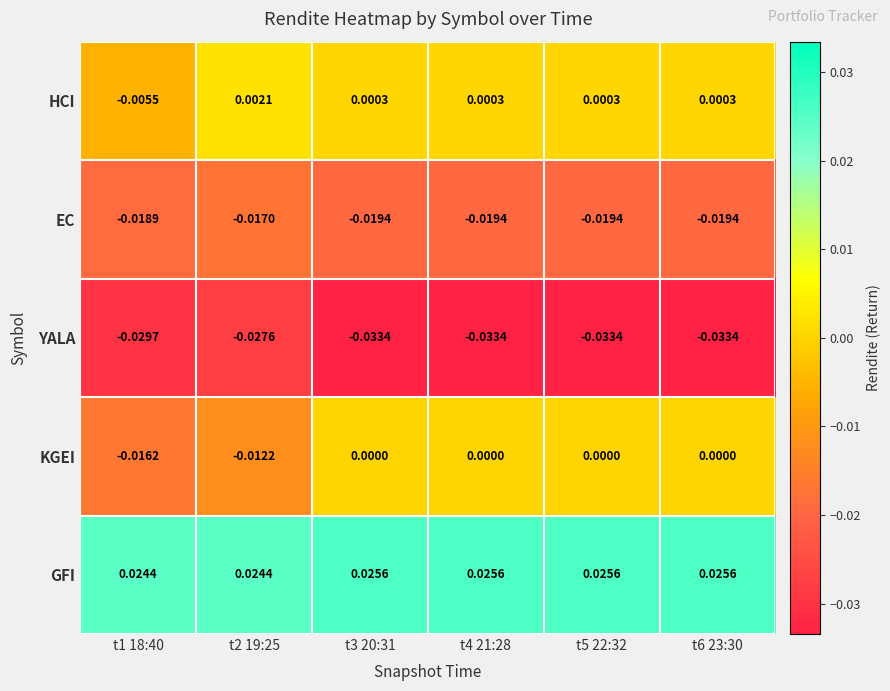

Which series has the largest total across all categories?

GFI